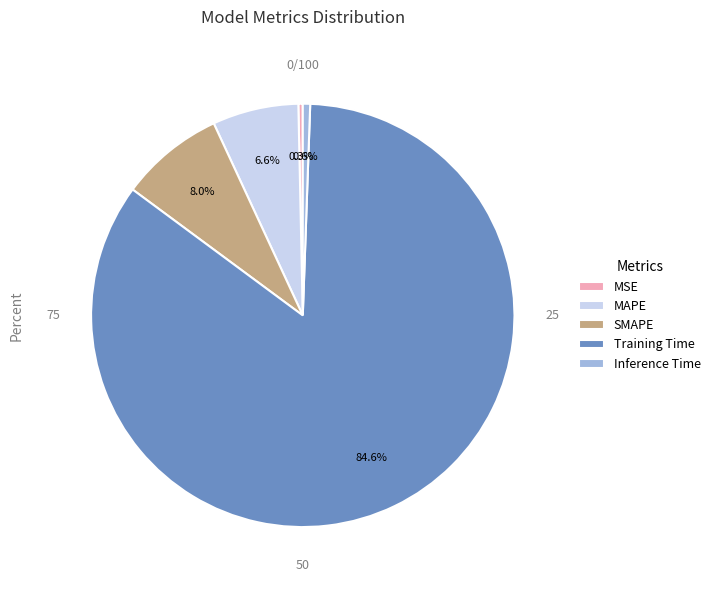

To the nearest percent, what is the difference between the largest and smallest slice percentages?

84%